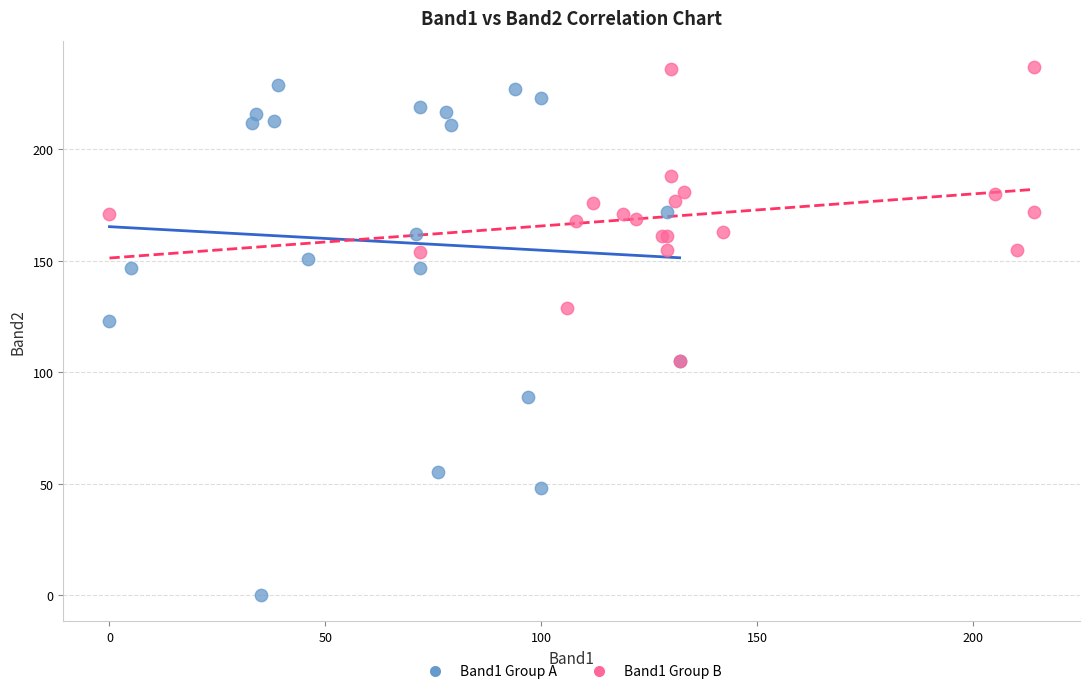

Which series contains the highest Y value?

Band1 Group B